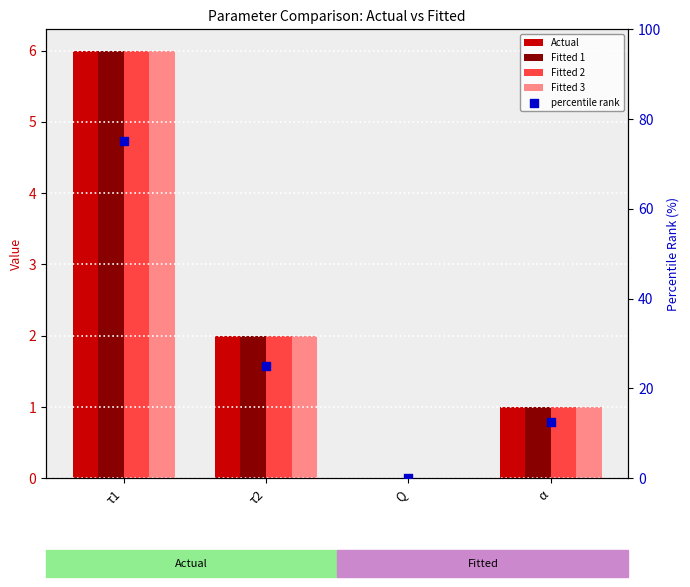

What are all the series names shown in the legend?

Actual, Fitted 1, Fitted 2, Fitted 3, percentile rank